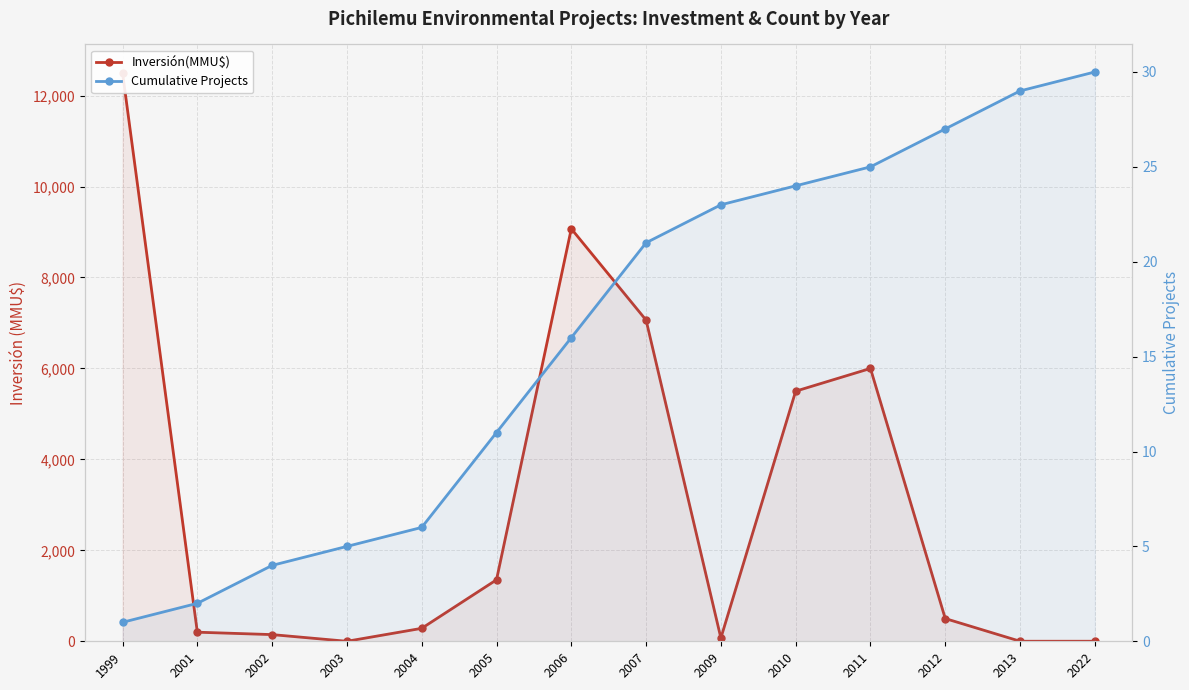

How many intersections are there between Cumulative Projects and Inversión(MMU$)?

3